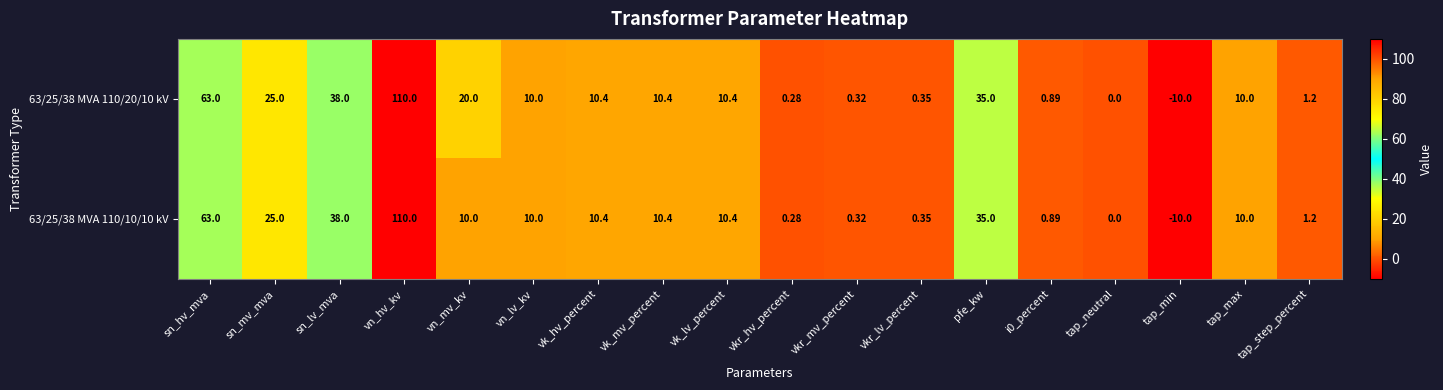

Where is 63/25/38 MVA 110/20/10 kV nearest to the value 50?

sn_lv_mva